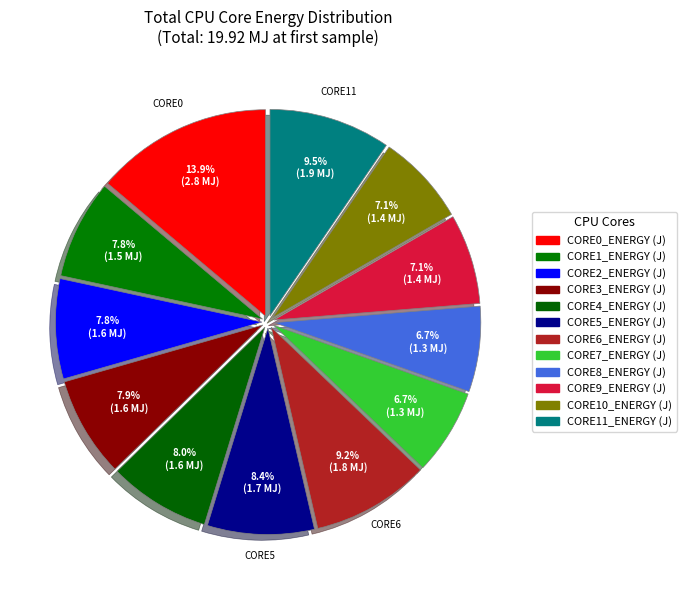

Does any single category account for the majority?

No